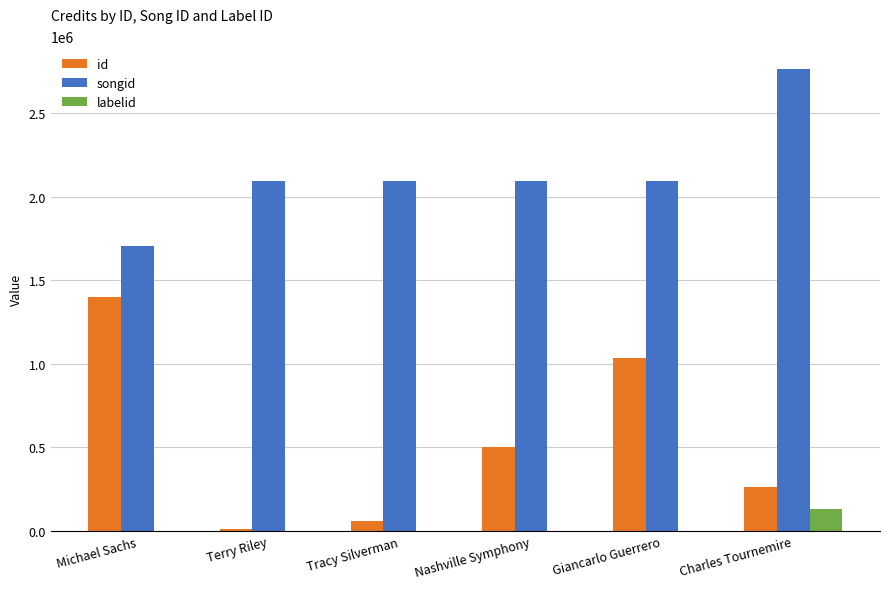

Which series has the largest total across all categories?

songid